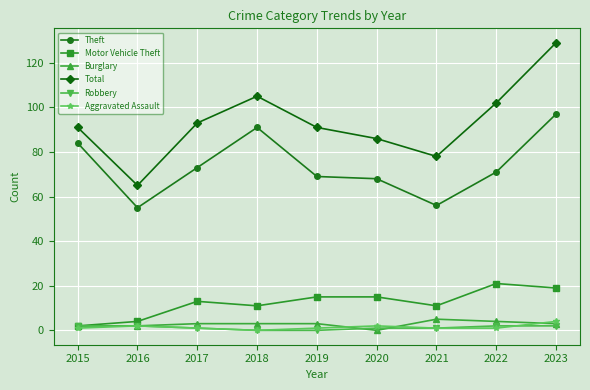

True or false: Total and Burglary cross at least once.

False